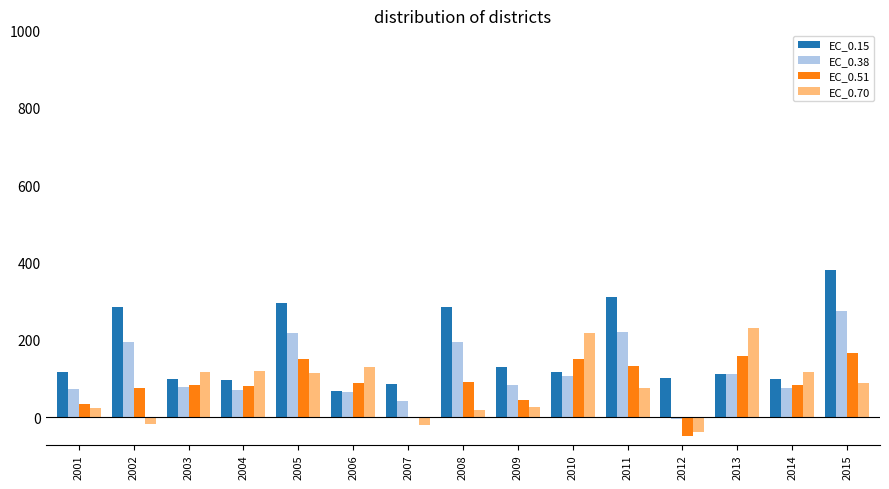

How many series are shown in this chart?

4